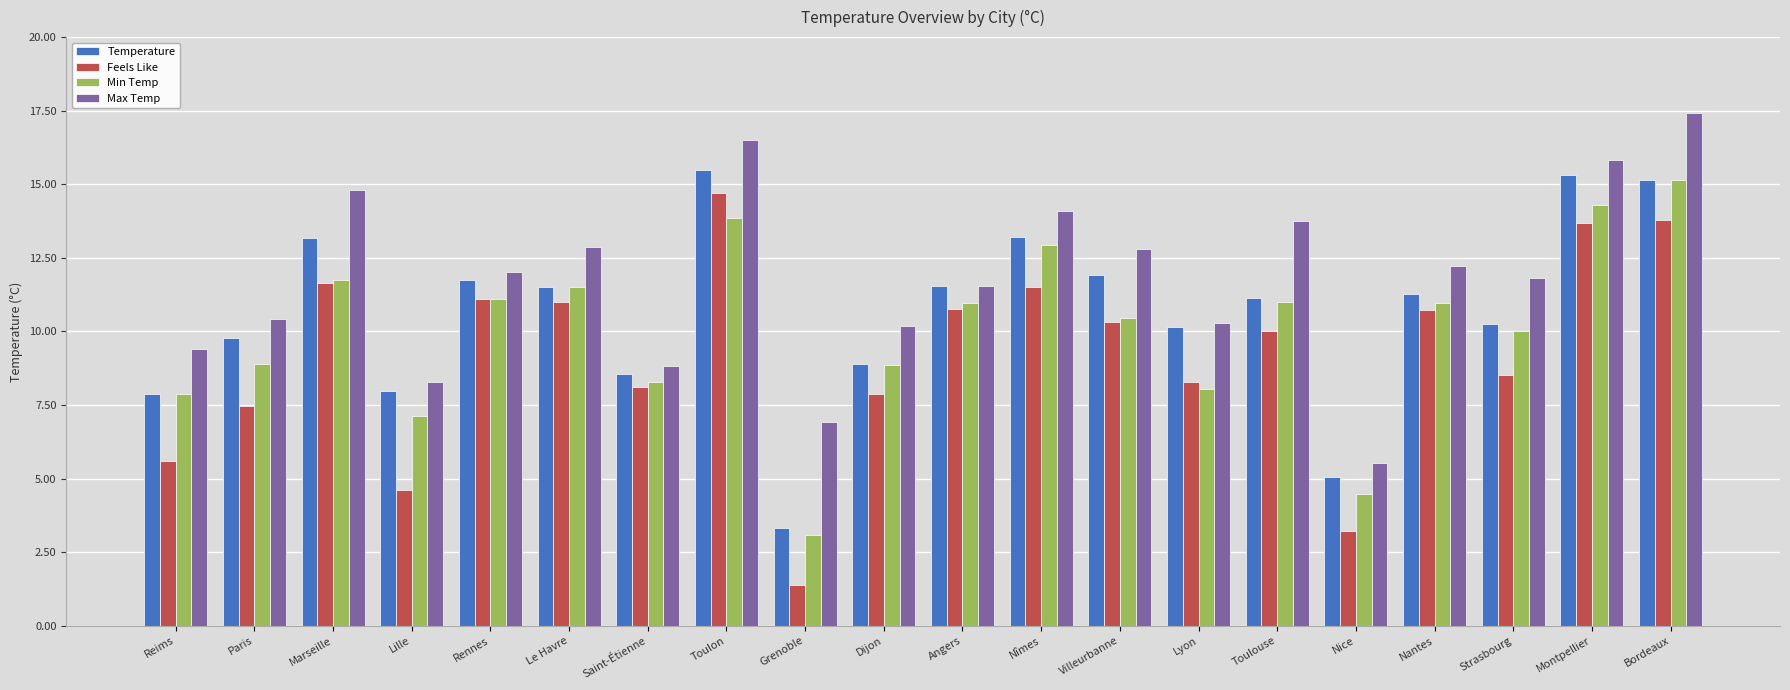

True or false: Feels Like has a value of 14.7 at Toulon.

True